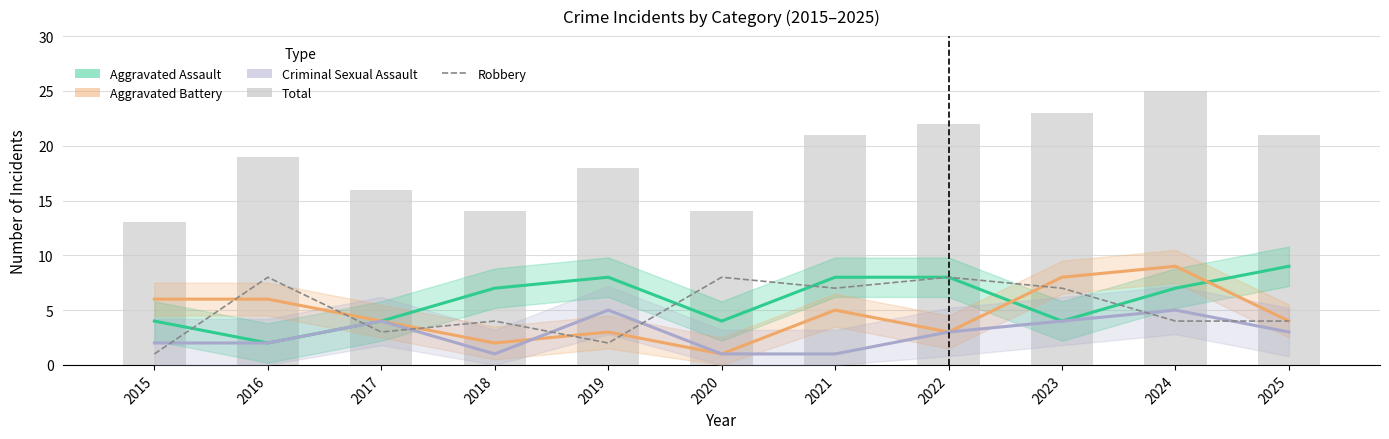

Between 2023 and 2025, which series saw the biggest shift?

Aggravated Assault